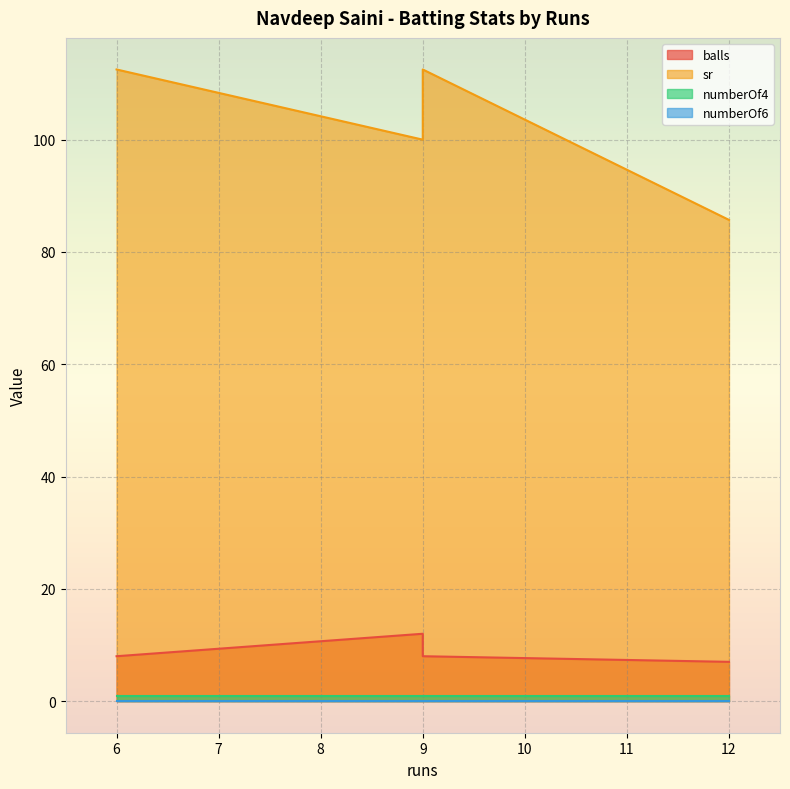

What is the label of the 3rd point from the left?

12